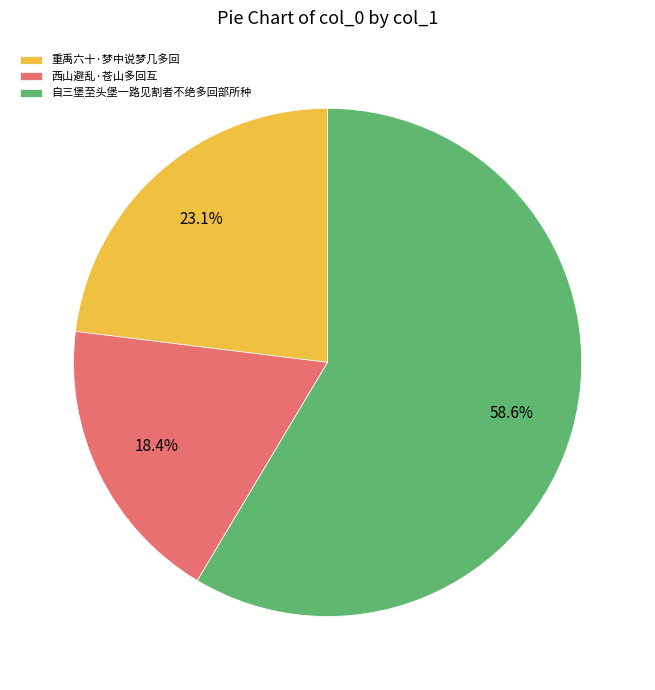

Does any single category account for the majority?

Yes